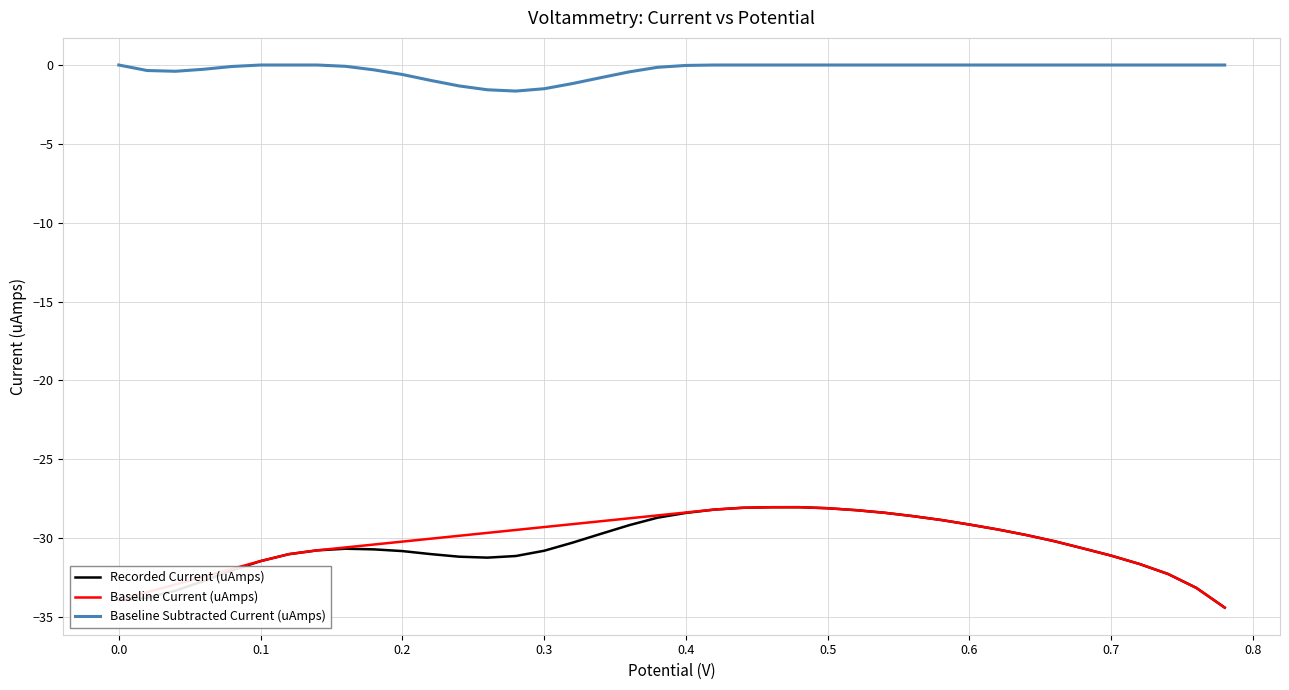

The value of Baseline Subtracted Current (uAmps) at 0.4 is -0.7. True or false?

False